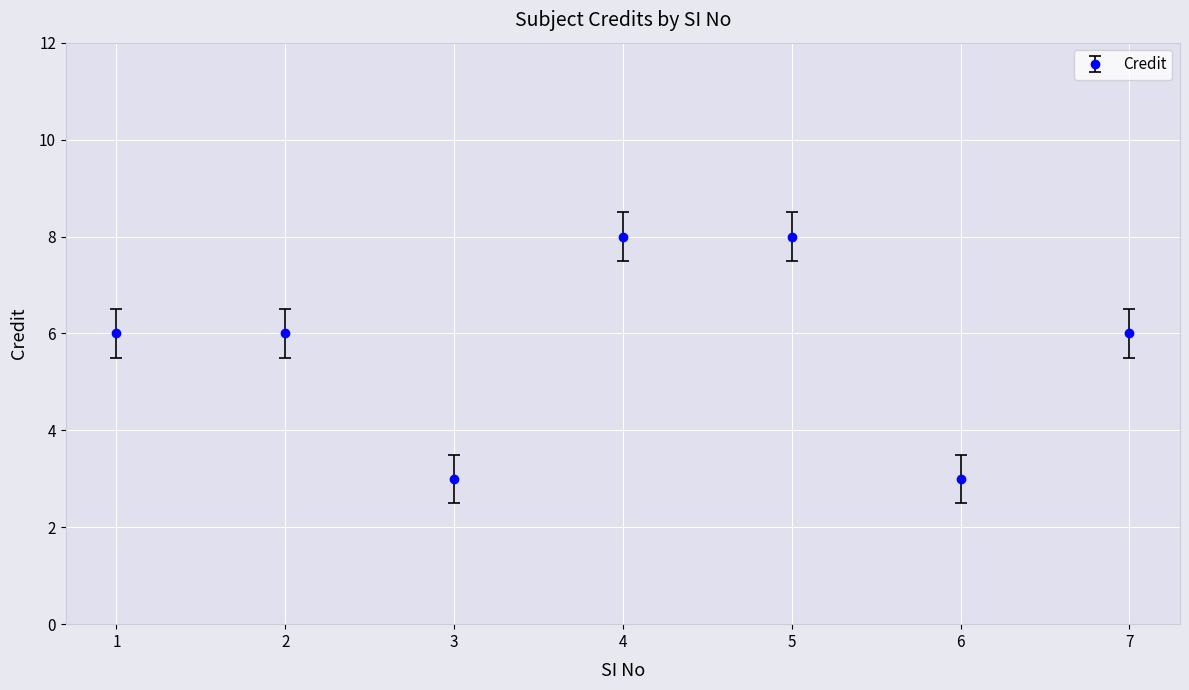

Reading left to right, transcribe all the data shown in this chart.

6	6	3	8	8	3	6